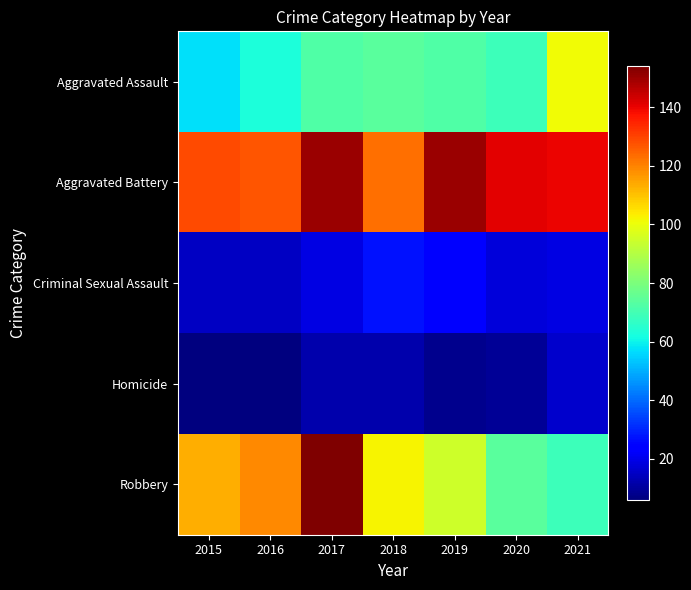

Reading left to right, extract all data points from this chart.

Aggravated Assault: 2015=57	2016=63	2017=72	2018=74	2019=72	2020=69	2021=101
Aggravated Battery: 2015=129	2016=127	2017=150	2018=123	2019=150	2020=141	2021=140
Criminal Sexual Assault: 2015=15	2016=15	2017=19	2018=27	2019=25	2020=18	2021=19
Homicide: 2015=6	2016=6	2017=12	2018=12	2019=8	2020=9	2021=16
Robbery: 2015=113	2016=119	2017=154	2018=102	2019=95	2020=74	2021=69